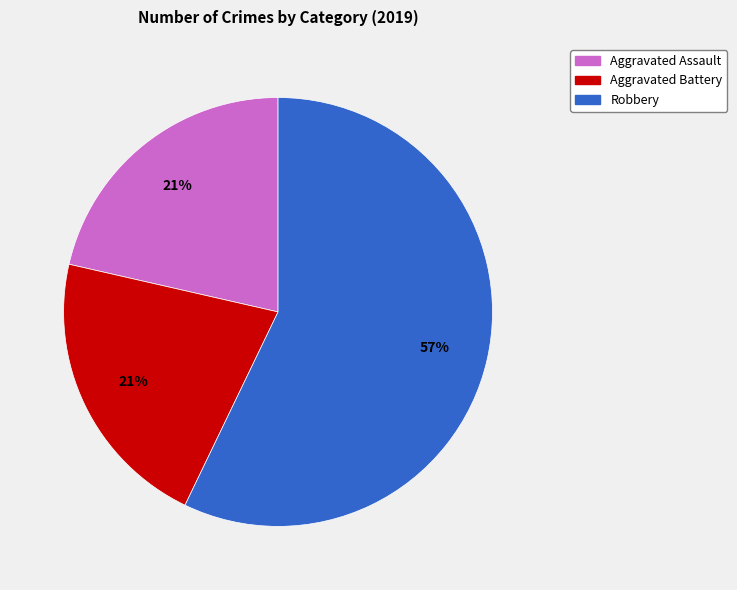

Approximately how many times larger is the value at Robbery compared to Aggravated Assault?

2.7